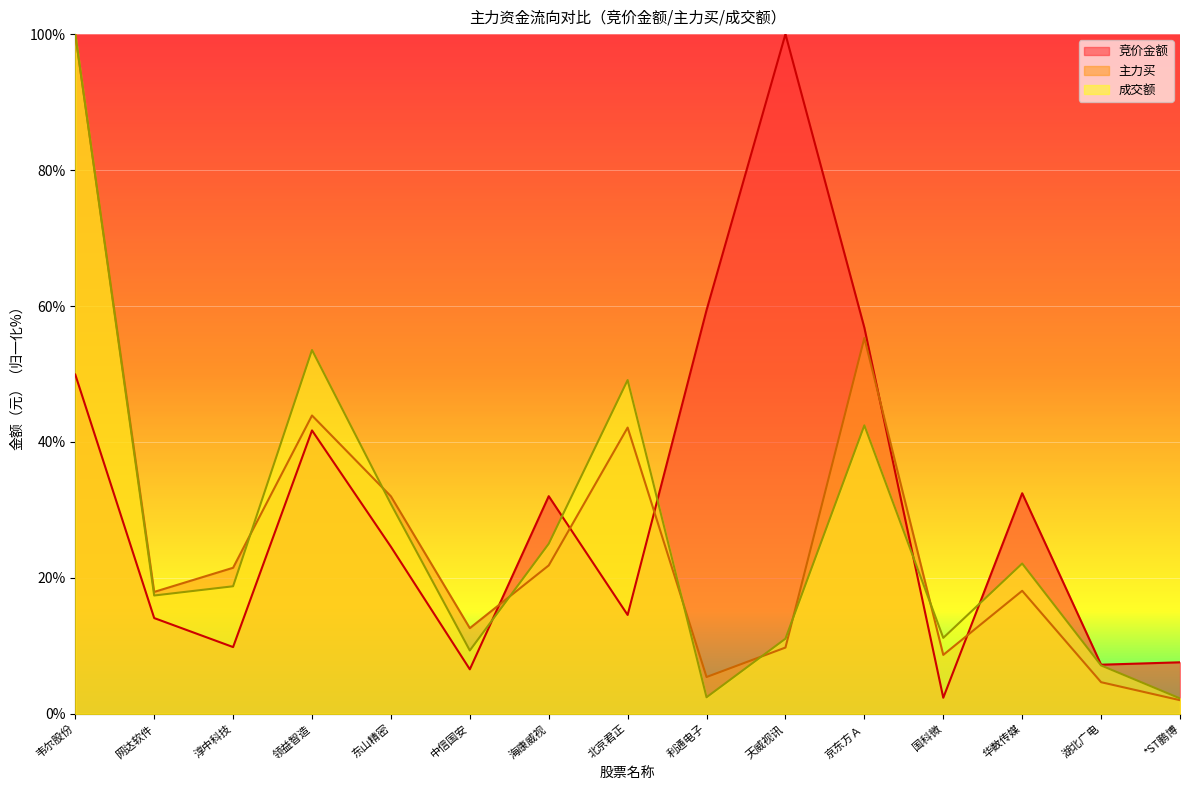

Is the value of 竞价金额 at 华数传媒 greater than the value of 主力买 at 网达软件?

Yes